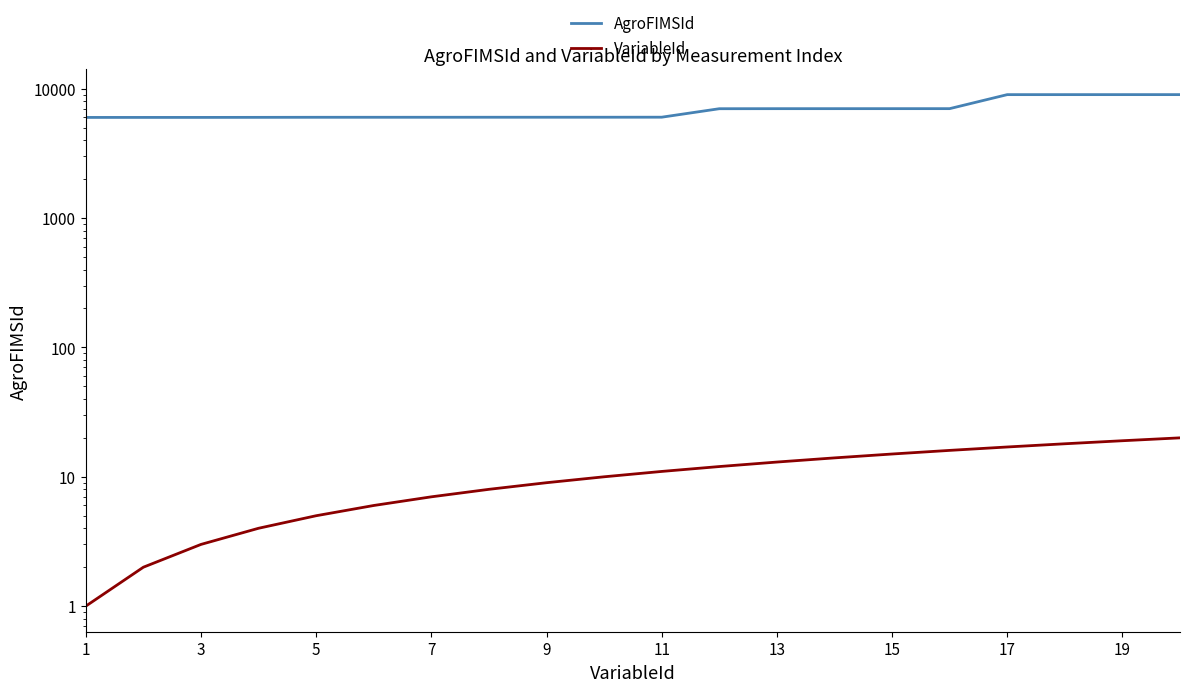

At 3, list the series in order from largest to smallest.

AgroFIMSId, VariableId